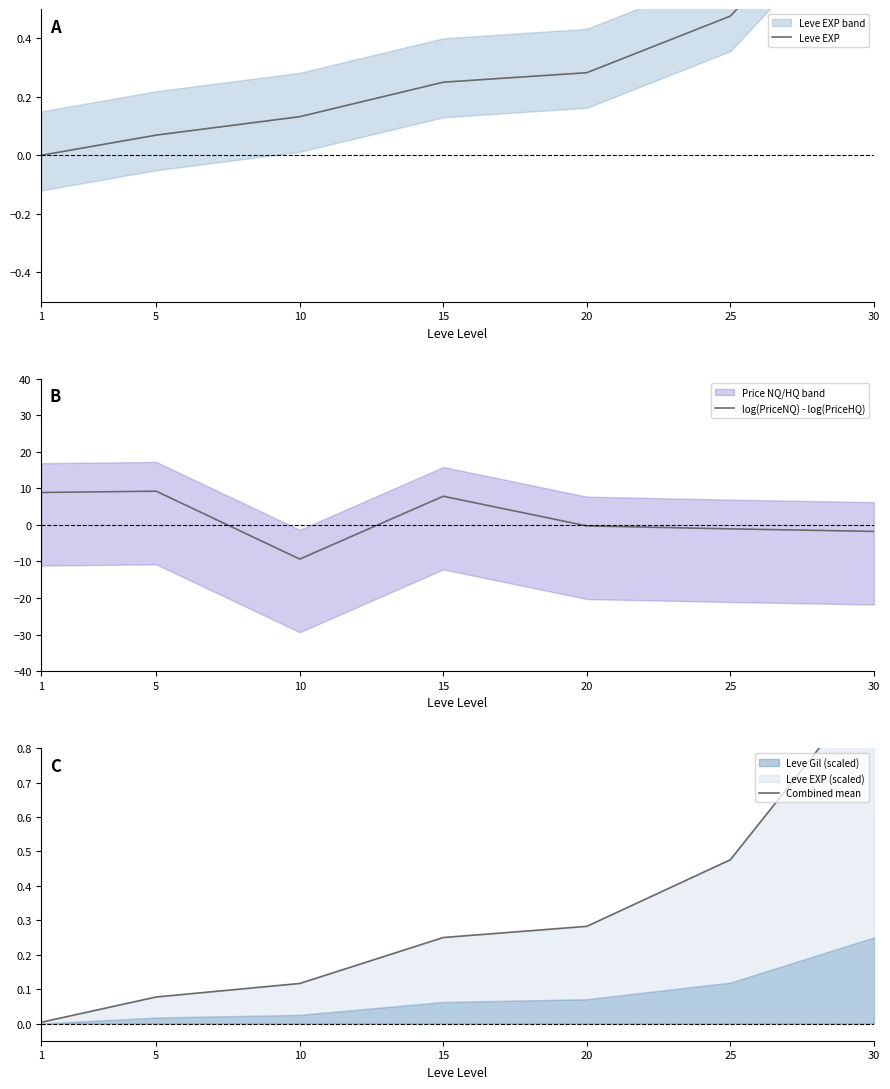

Which has a higher value, 1 or 20?

20